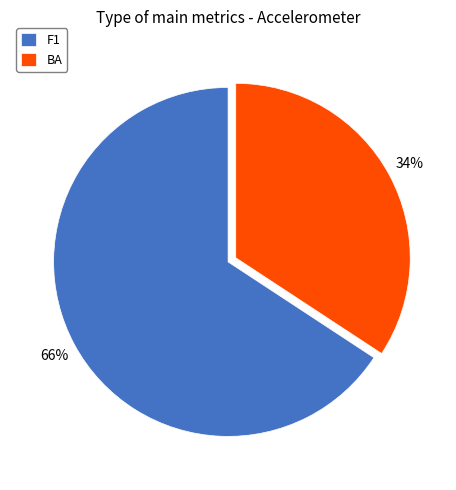

To the nearest percent, what is the difference between the largest and smallest slice percentages?

32%